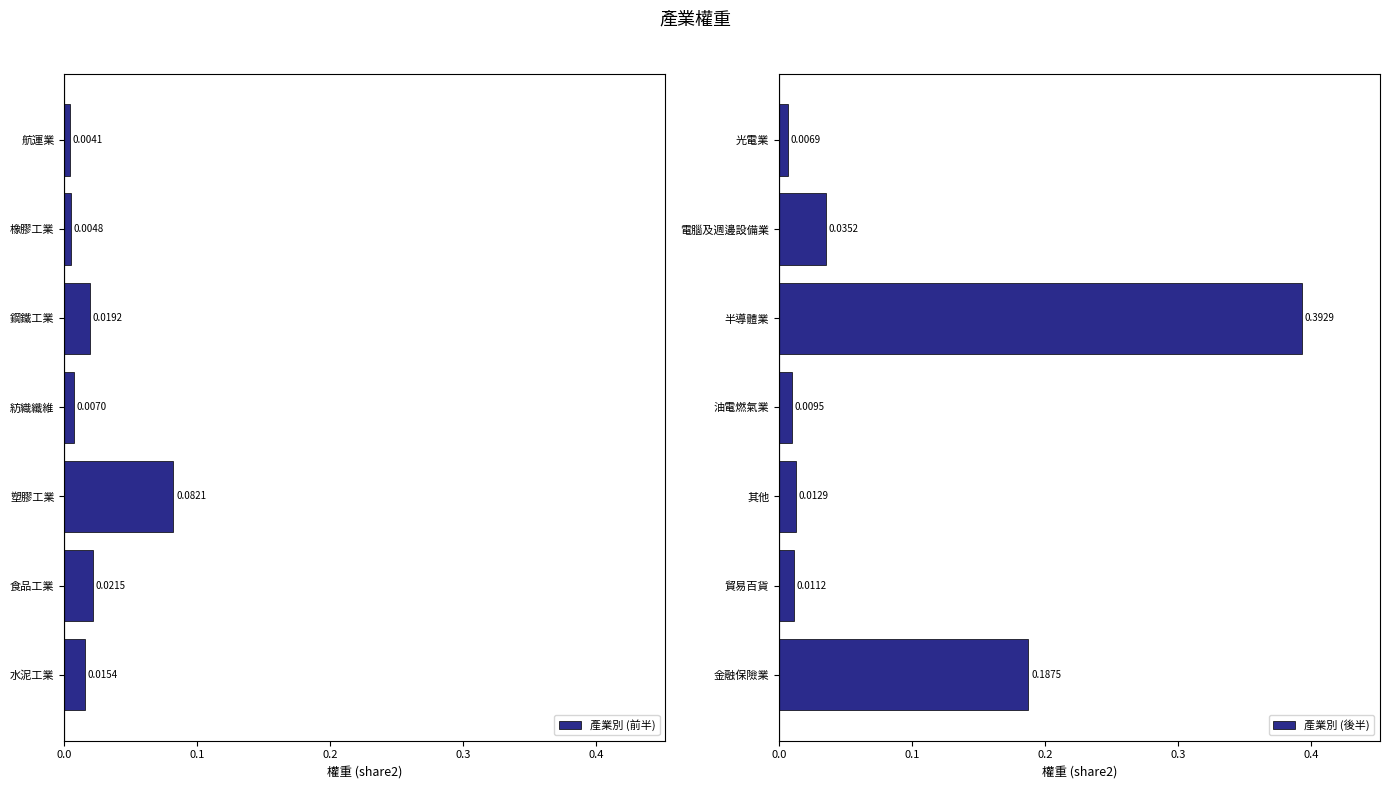

At which label does 產業別 (前半) reach its minimum?

航運業